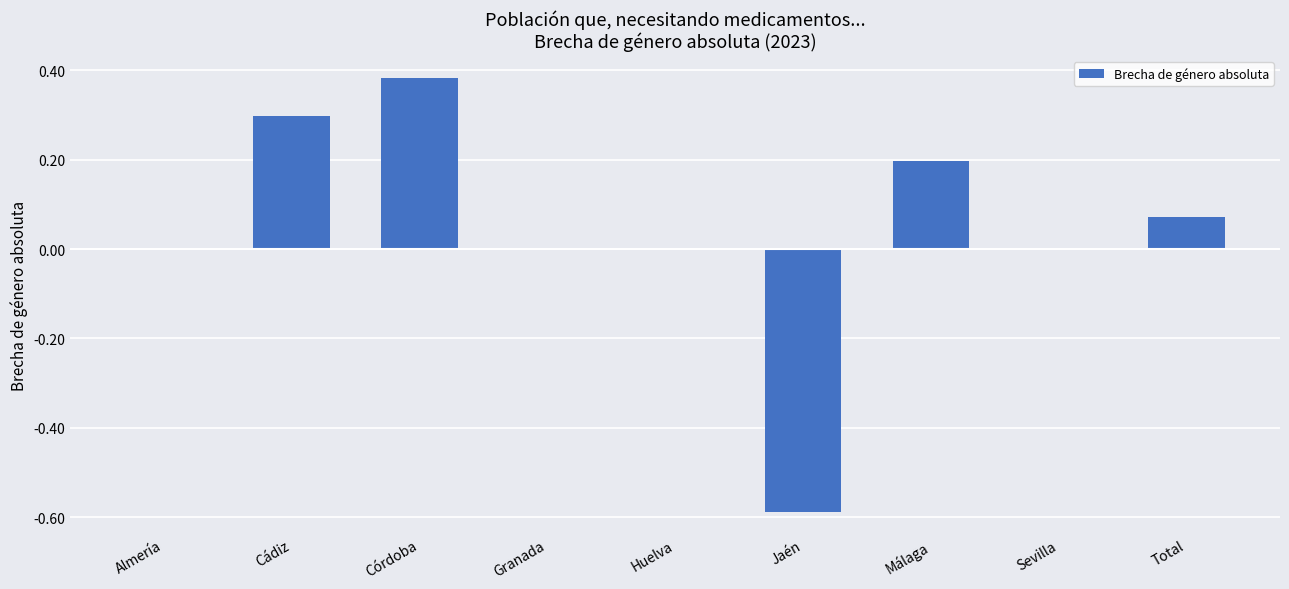

What is the sum of the values at Huelva and Cádiz?

0.3